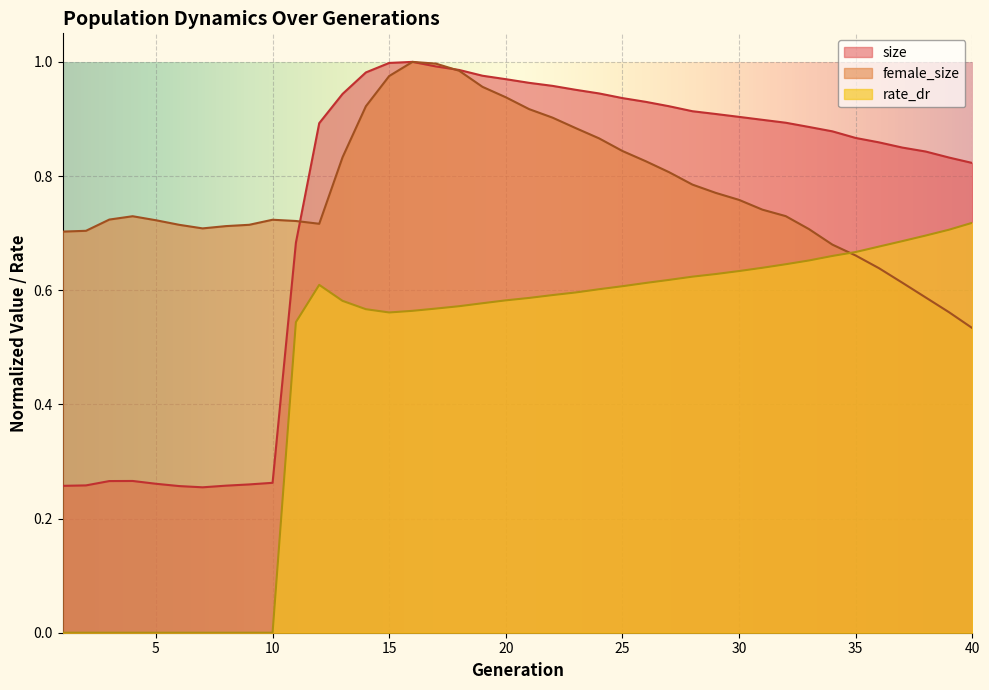

How many values in rate_dr are above zero?

30